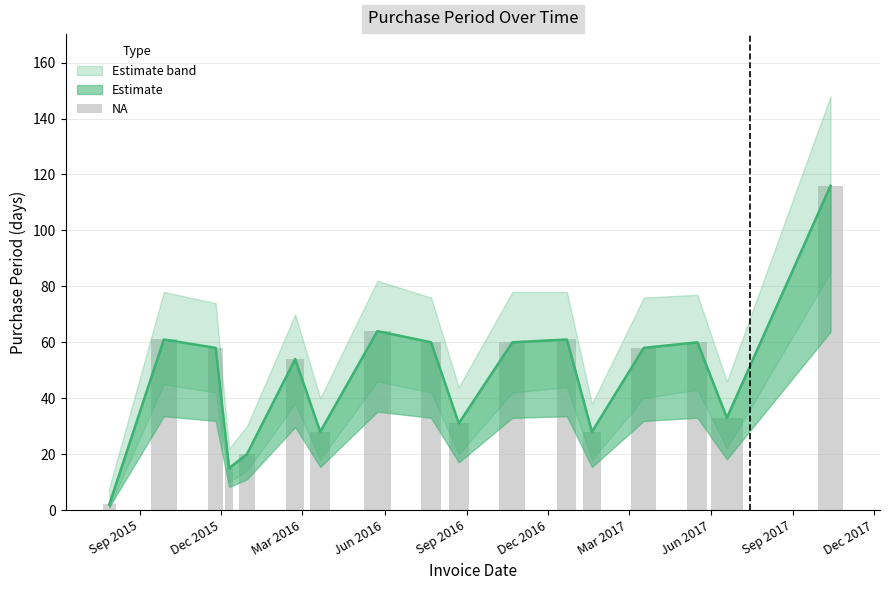

Which category has the lowest value across all series?

2015-07-29